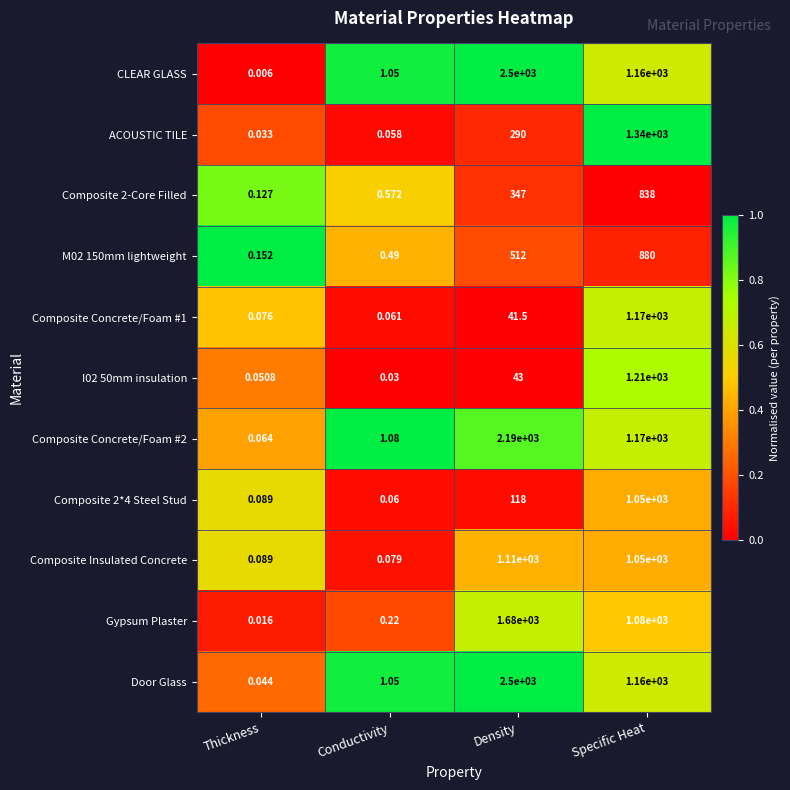

List the labels in order of I02 50mm insulation value, smallest first.

Conductivity, Thickness, Density, Specific Heat